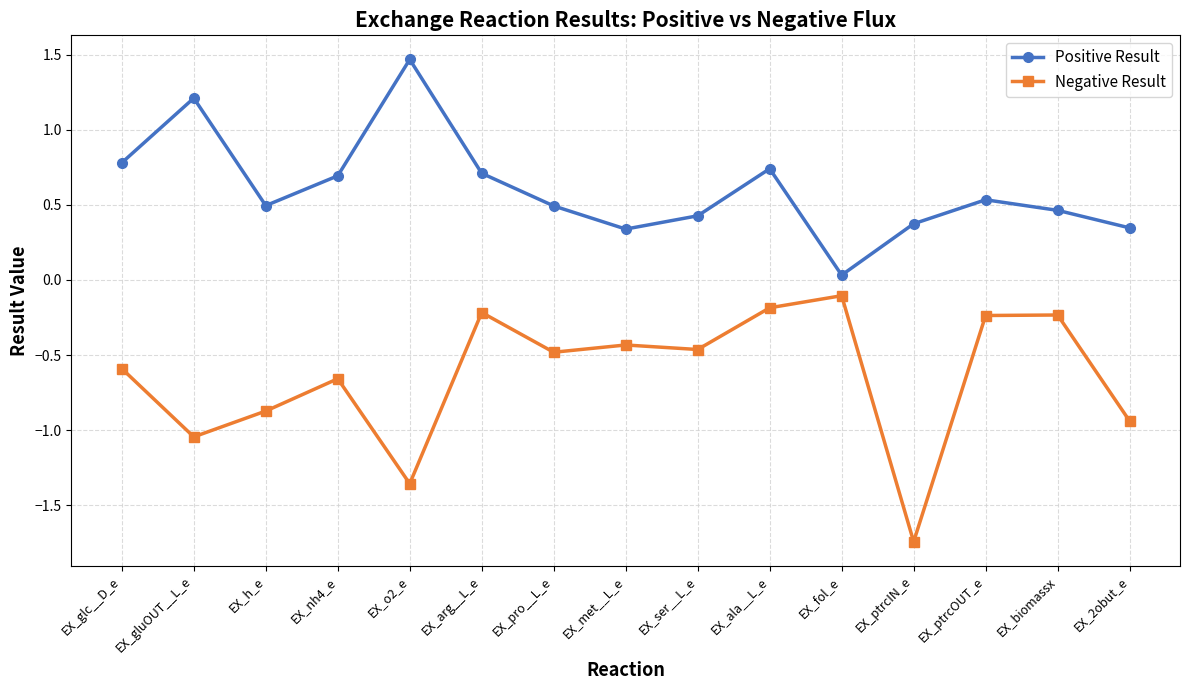

Which category has the lowest value in the Positive Result series?

EX_fol_e